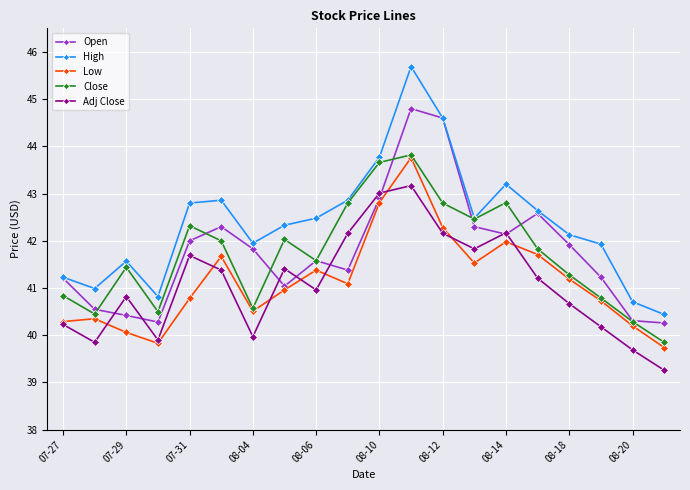

How many interior local peaks does the Close series have?

5